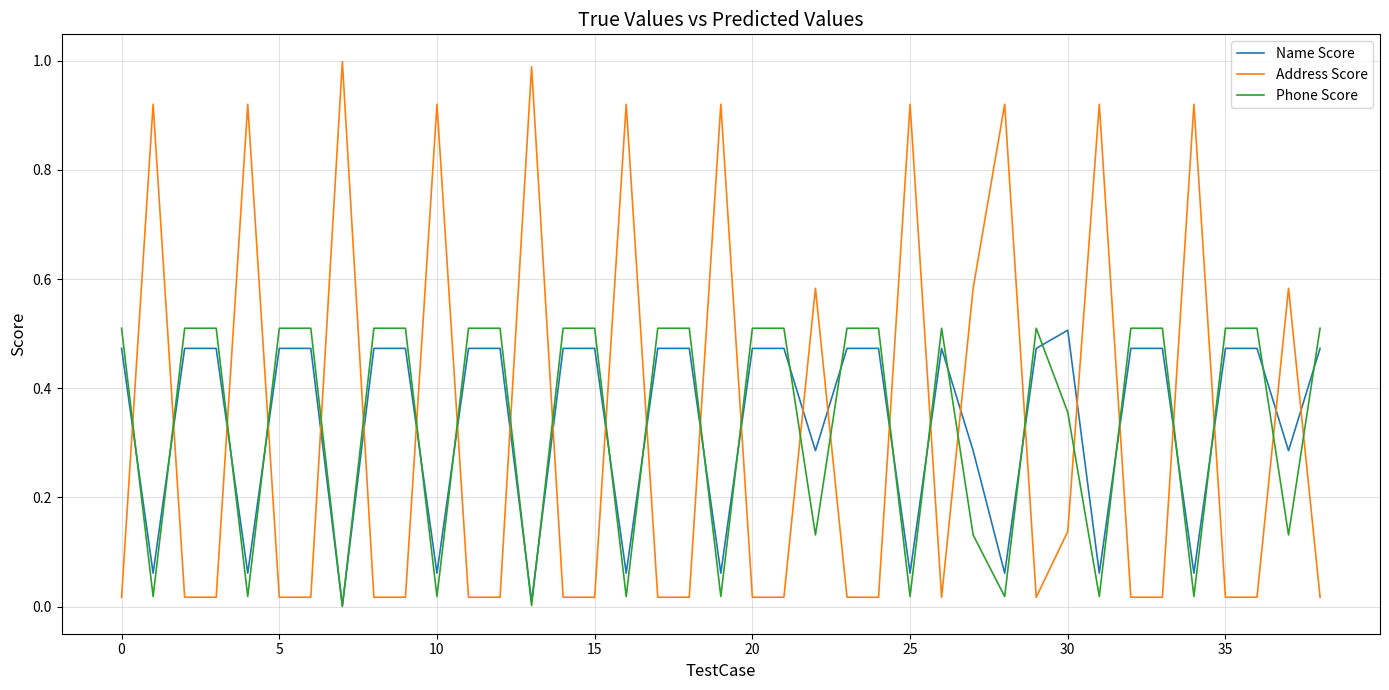

After their last crossing, which series has the higher values: Address Score or Name Score?

Name Score